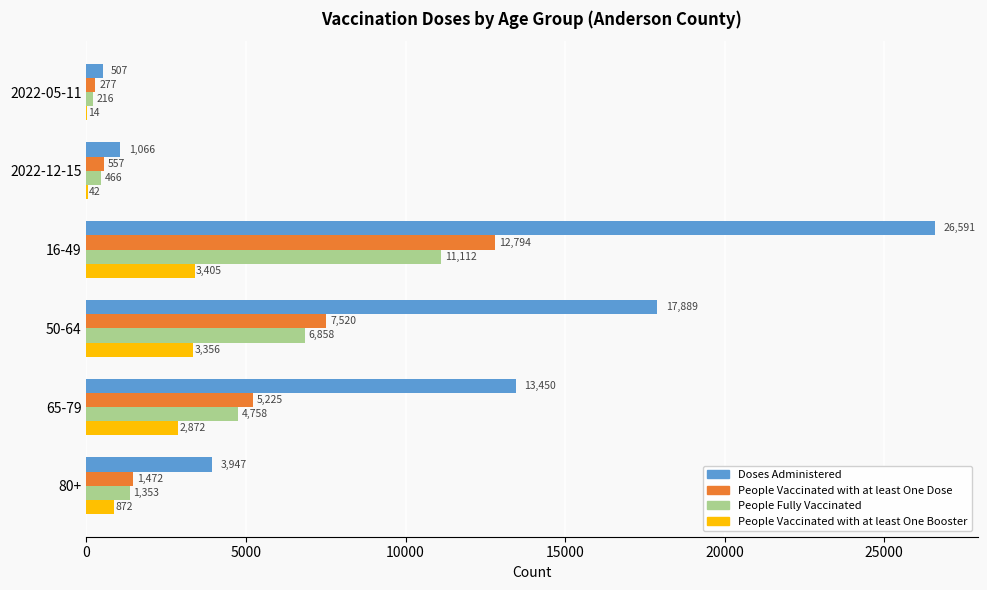

What is the sum of the People Fully Vaccinated values at 16-49 and 2022-12-15?

11578